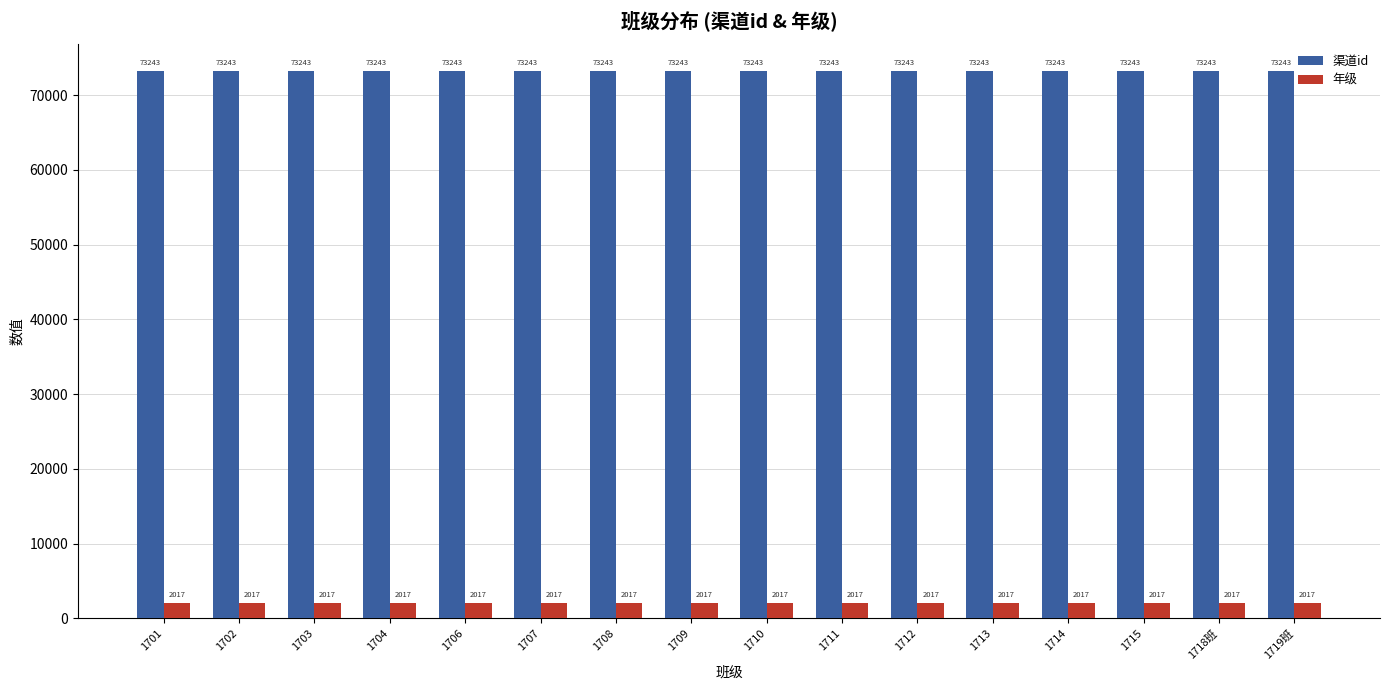

The 年级 series shows 2017 at 1702. True or false?

True